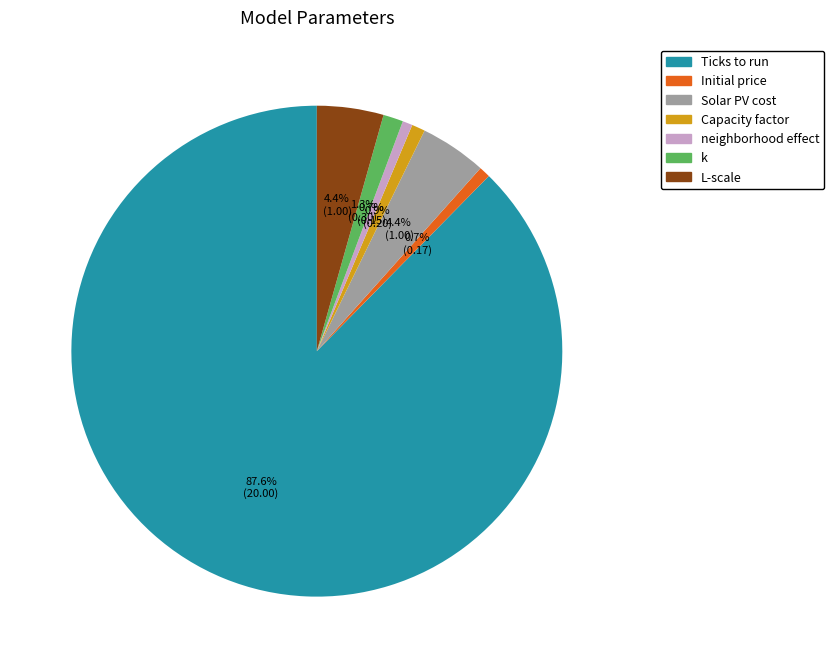

Is Ticks to run the majority of the pie?

Yes